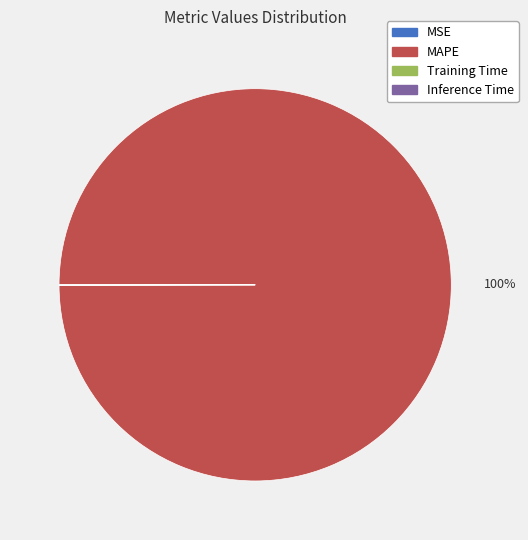

What percentage is the MAPE slice, to the nearest percent?

100%